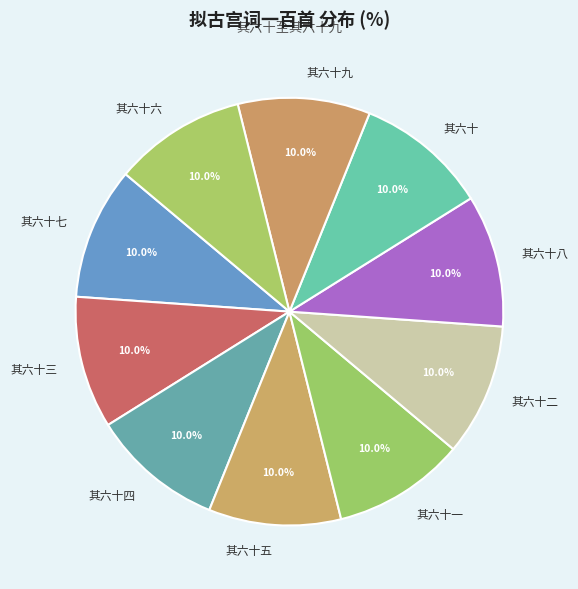

How many slices are in this pie chart?

10